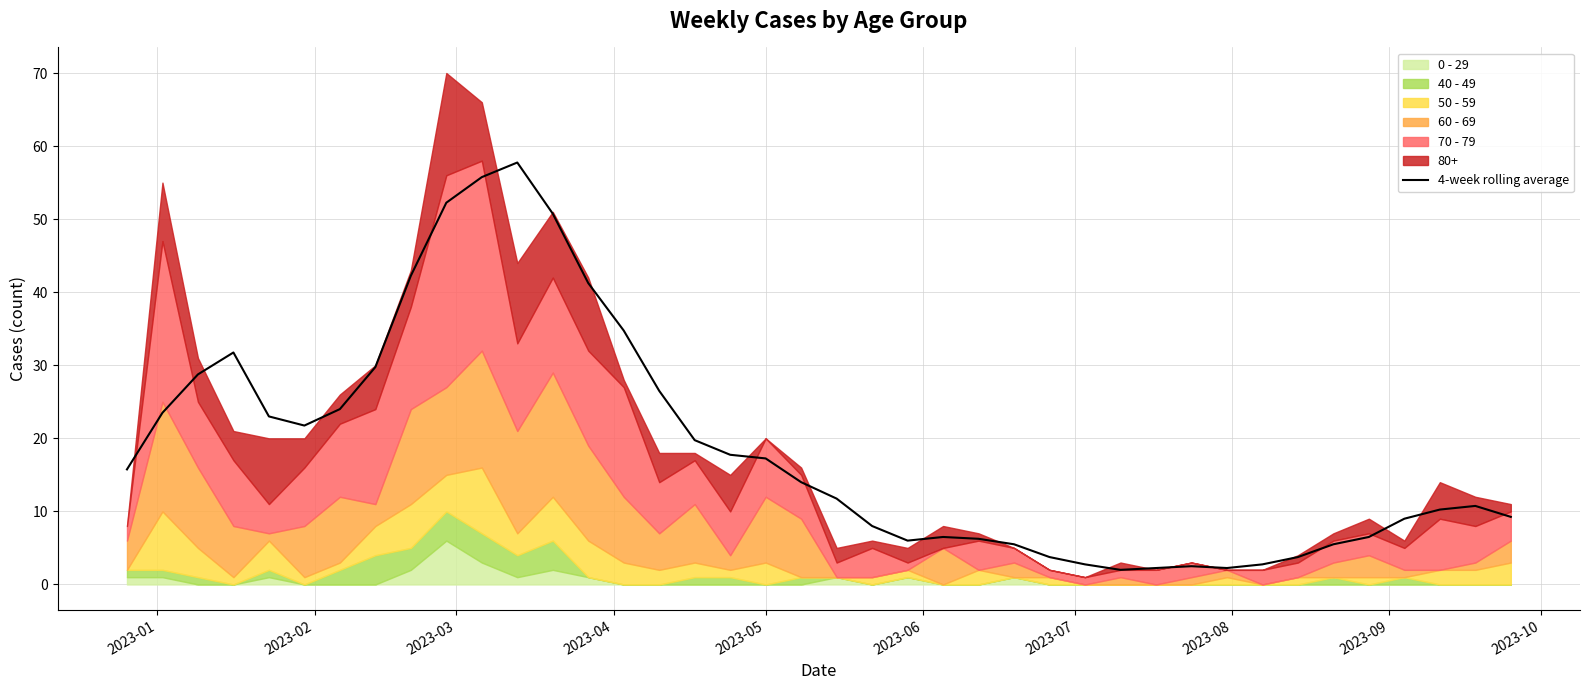

What is the lowest value of the 4-week rolling average series?

2.0